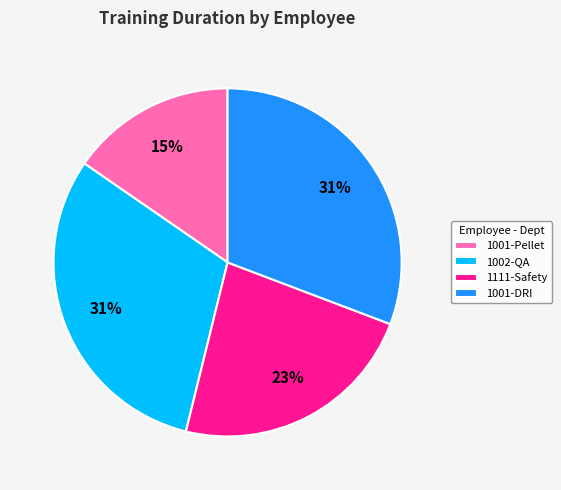

Between 1001-Pellet and 1111-Safety, which is larger?

1111-Safety